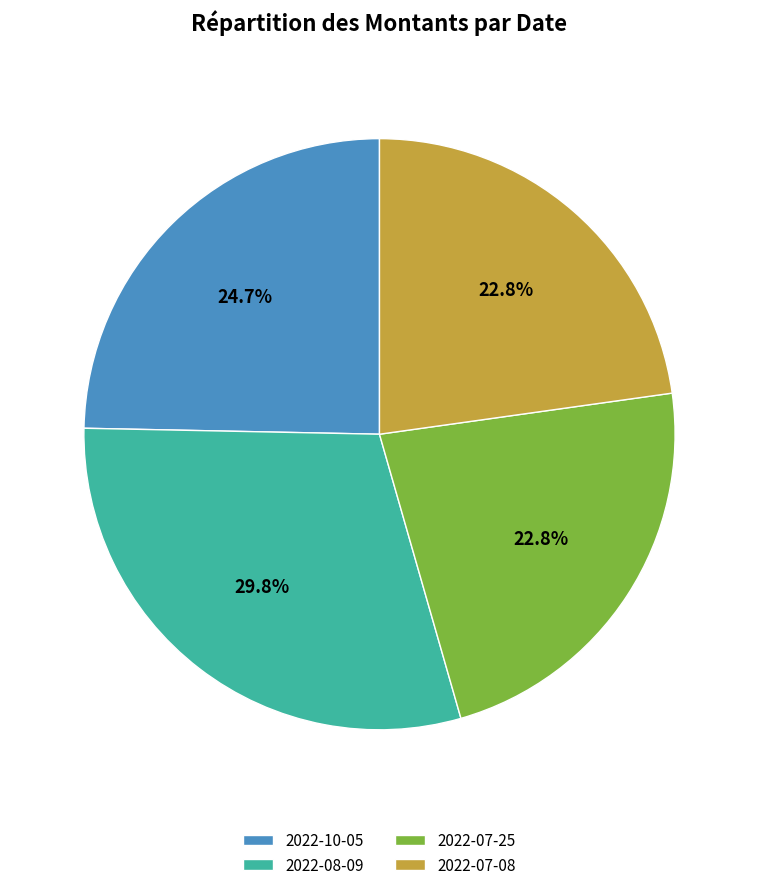

What percentage do 2022-07-08 and 2022-07-25 together represent?

45.6%